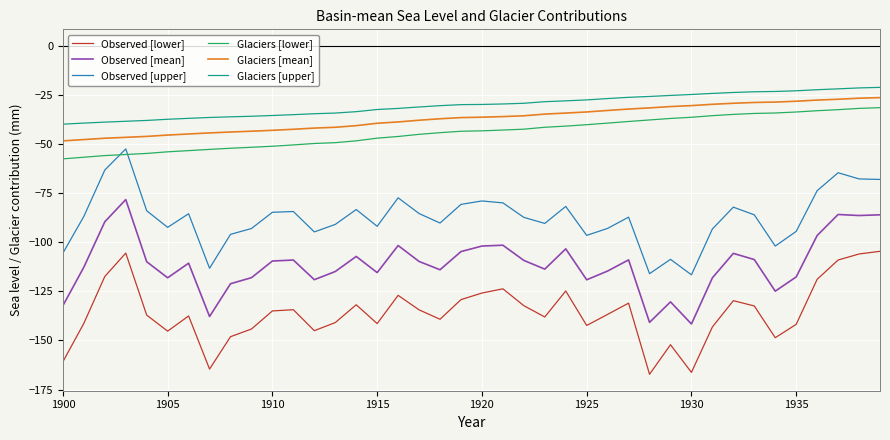

What is the highest value of the Glaciers [lower] series?

-31.5